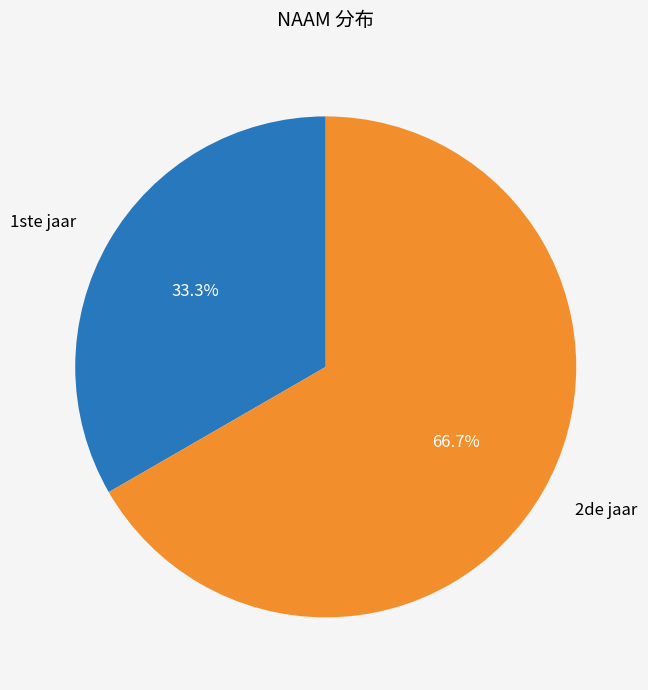

Is there any slice that represents more than half of the pie?

Yes